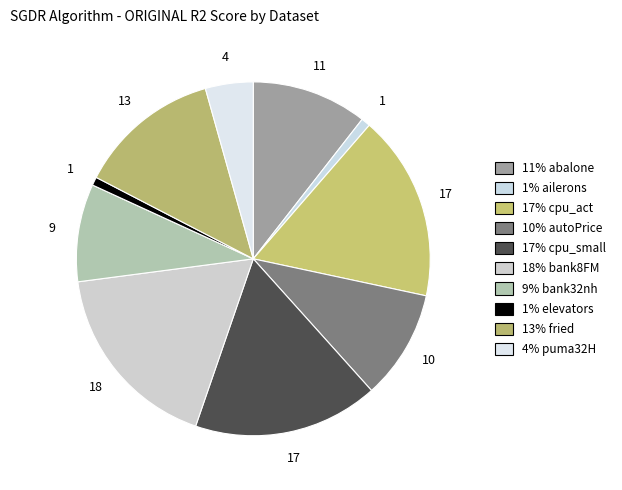

Is there a majority slice in this chart?

No